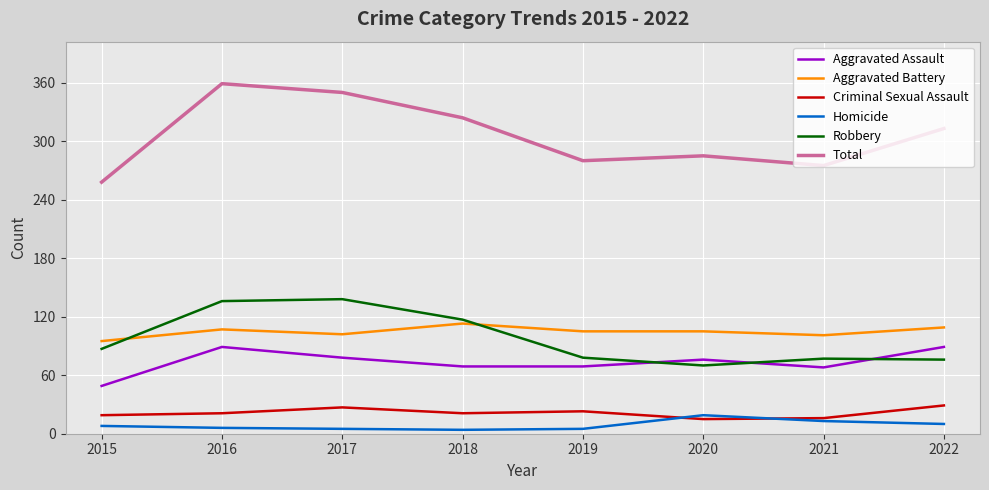

The value of Total at 2019 is 280. True or false?

True